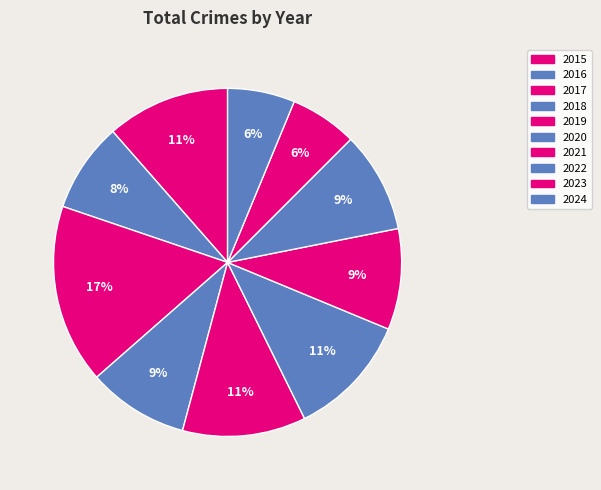

How many slices are in this pie chart?

10